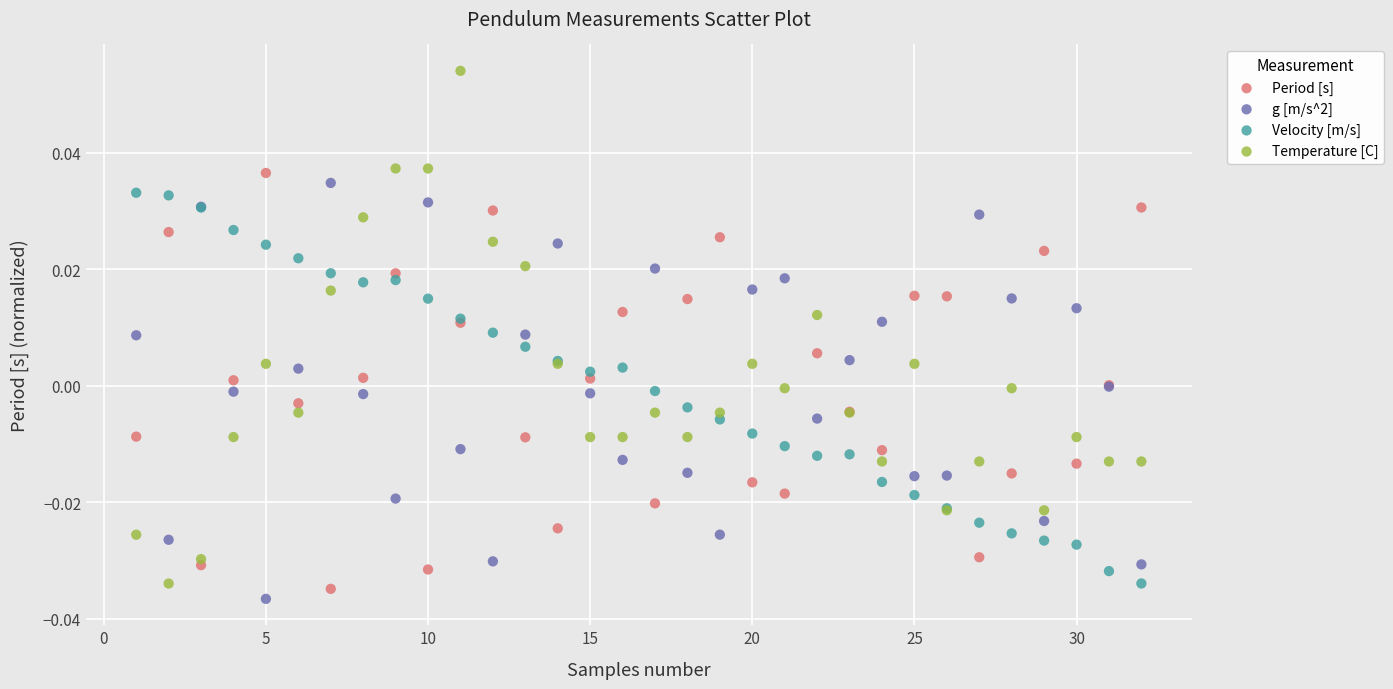

Which series has the widest spread of Y values?

Temperature [C]